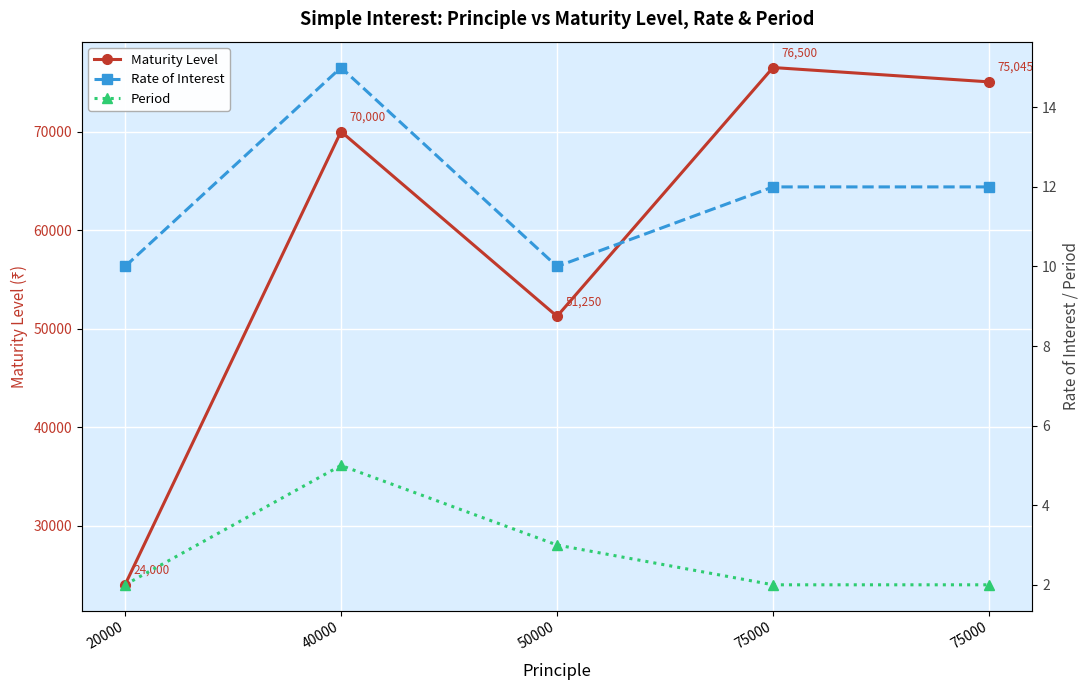

The Maturity Level series shows 24000.0 at 20000. True or false?

True